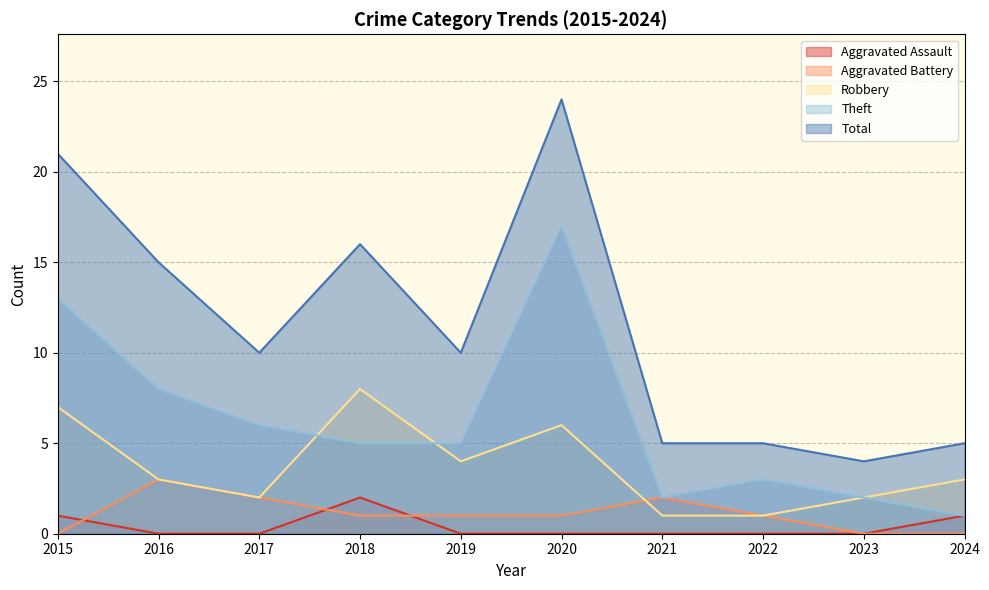

What is the difference between the second highest and minimum values in the Total series?

17